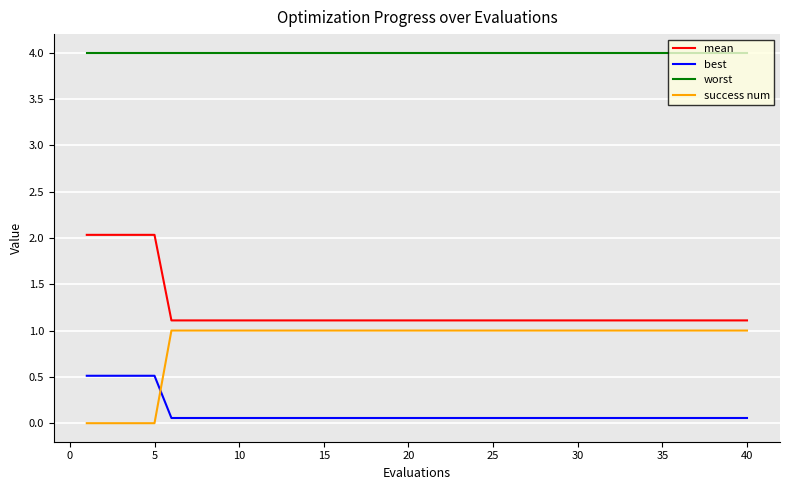

What is the maximum value shown in the chart?

4.0